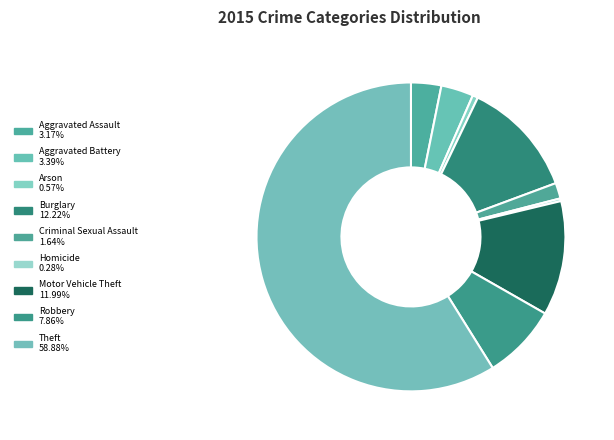

How many segments does this pie chart have?

9